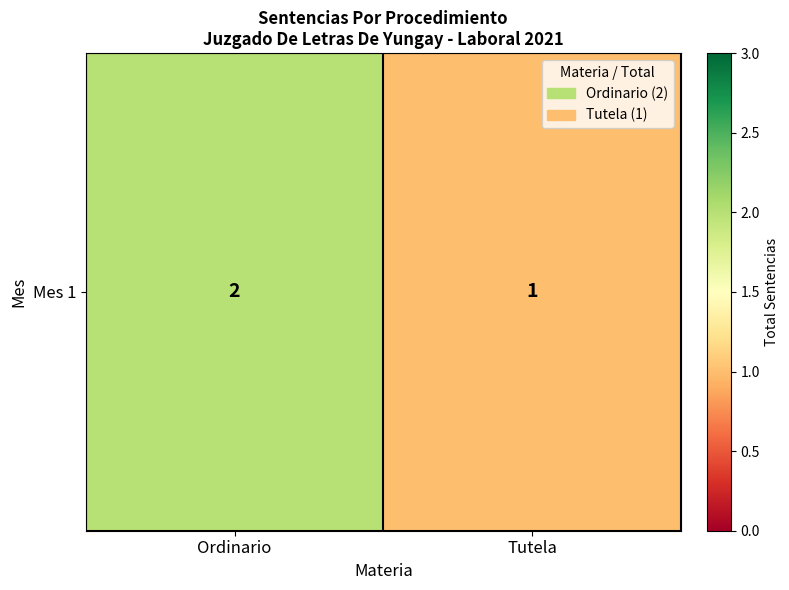

Which label corresponds to the smallest value in the chart?

Tutela